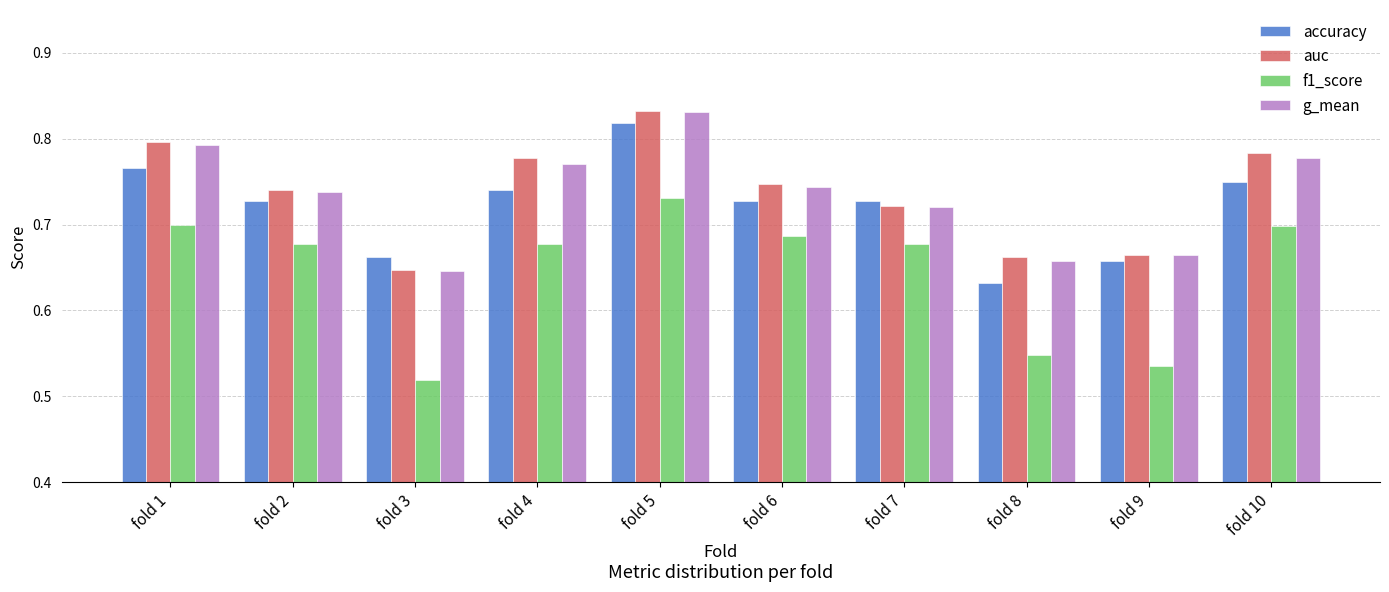

Which series changed the most between fold 4 and fold 5?

accuracy